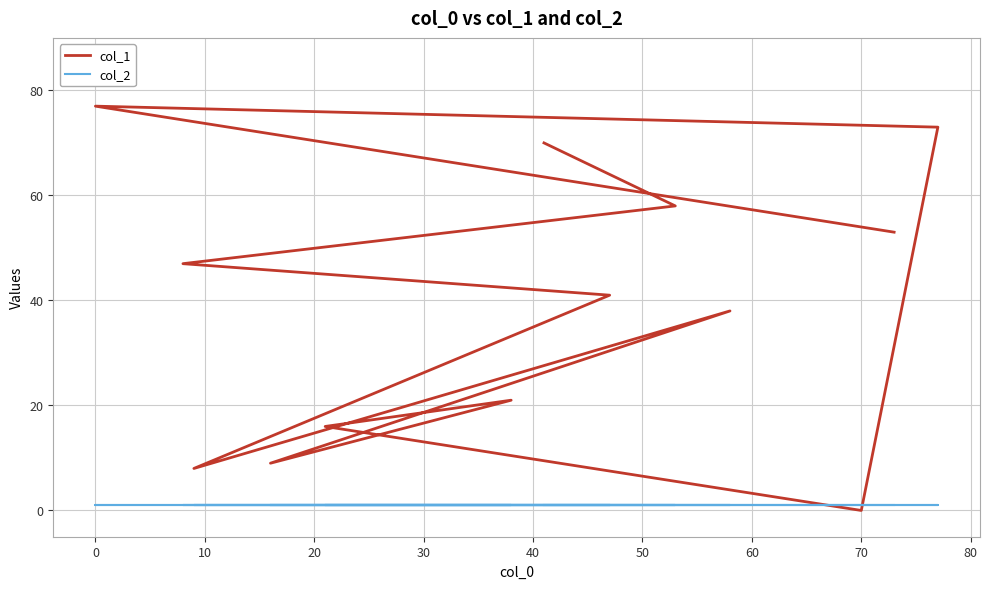

Between 40 and 80, which is larger?

80